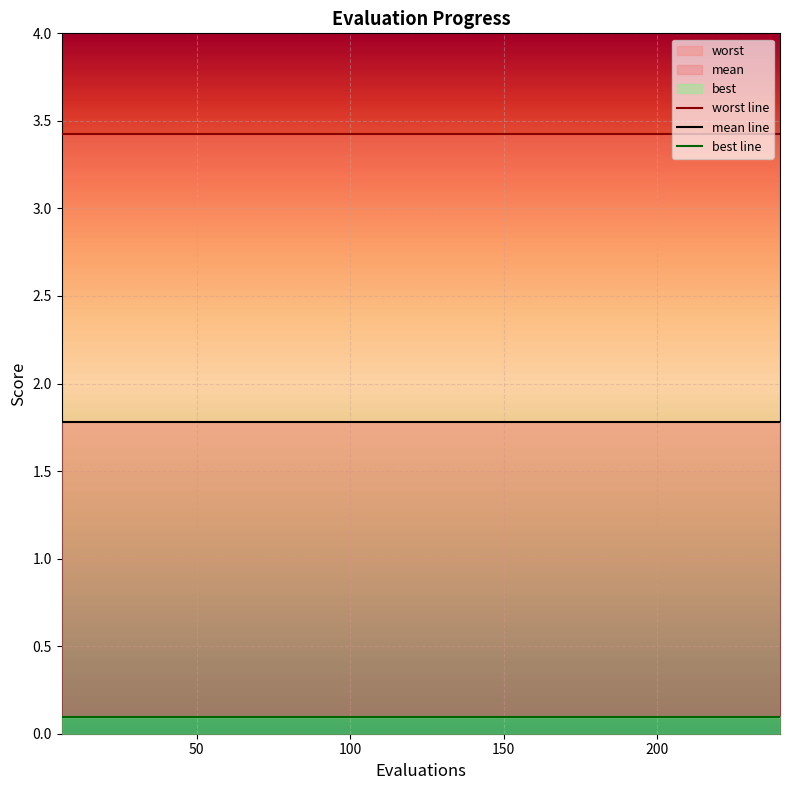

What is the spread (max minus min) of values at 30?

3.3